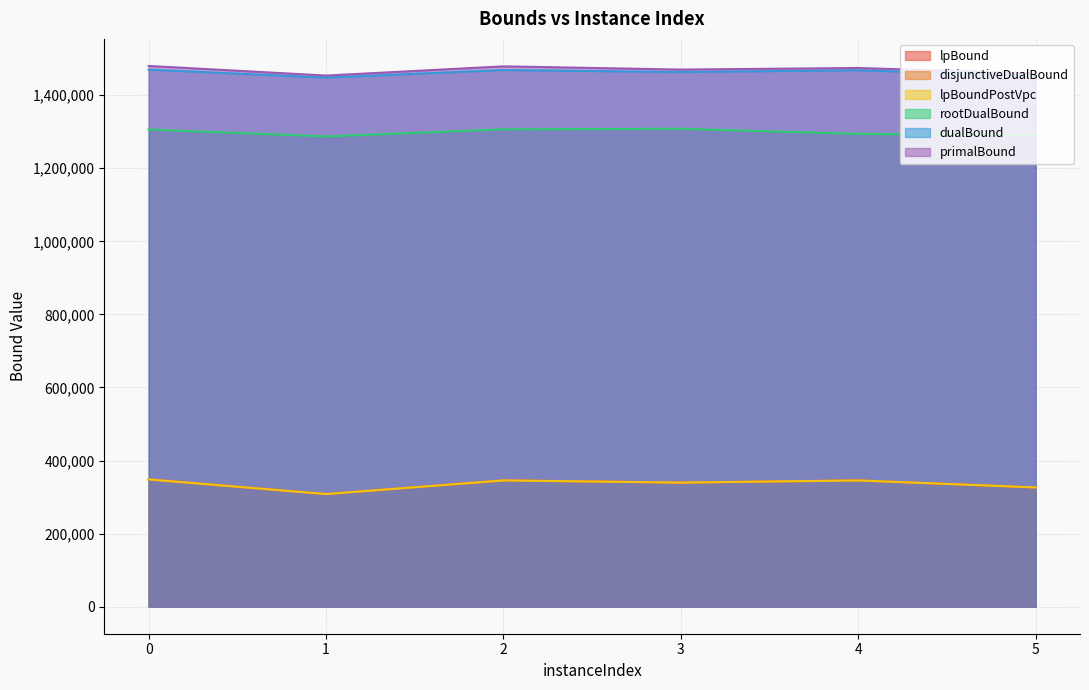

The value of rootDualBound at 2 is 1306621.6. True or false?

True